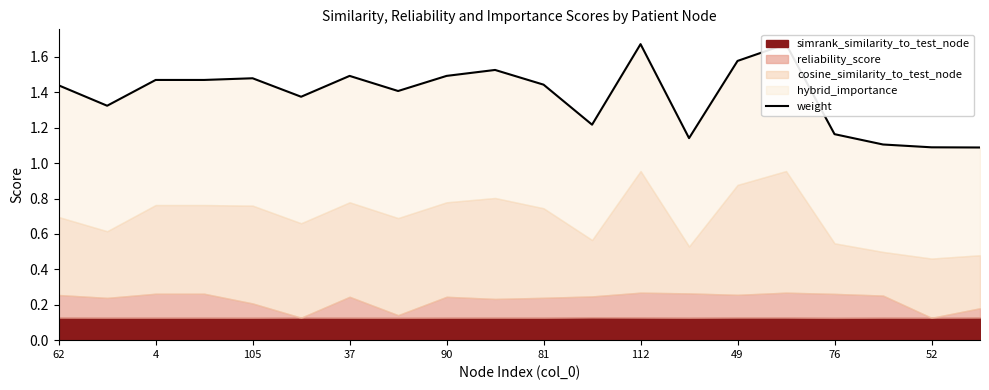

What is the difference between the maximum and second lowest values?

0.6